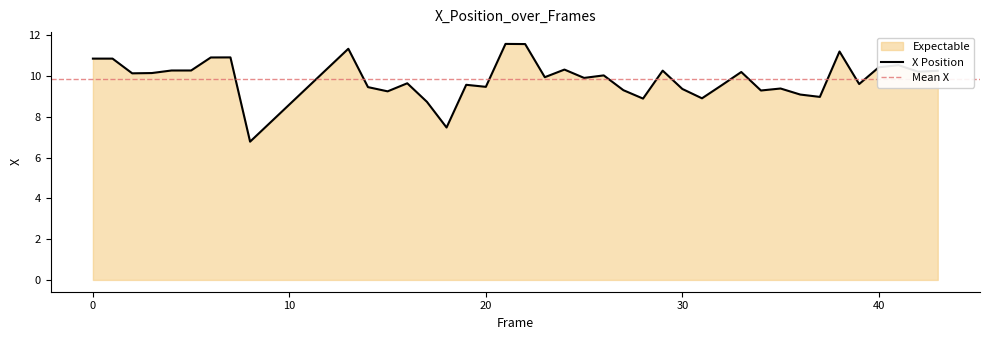

Count the number of categories in the chart.

40